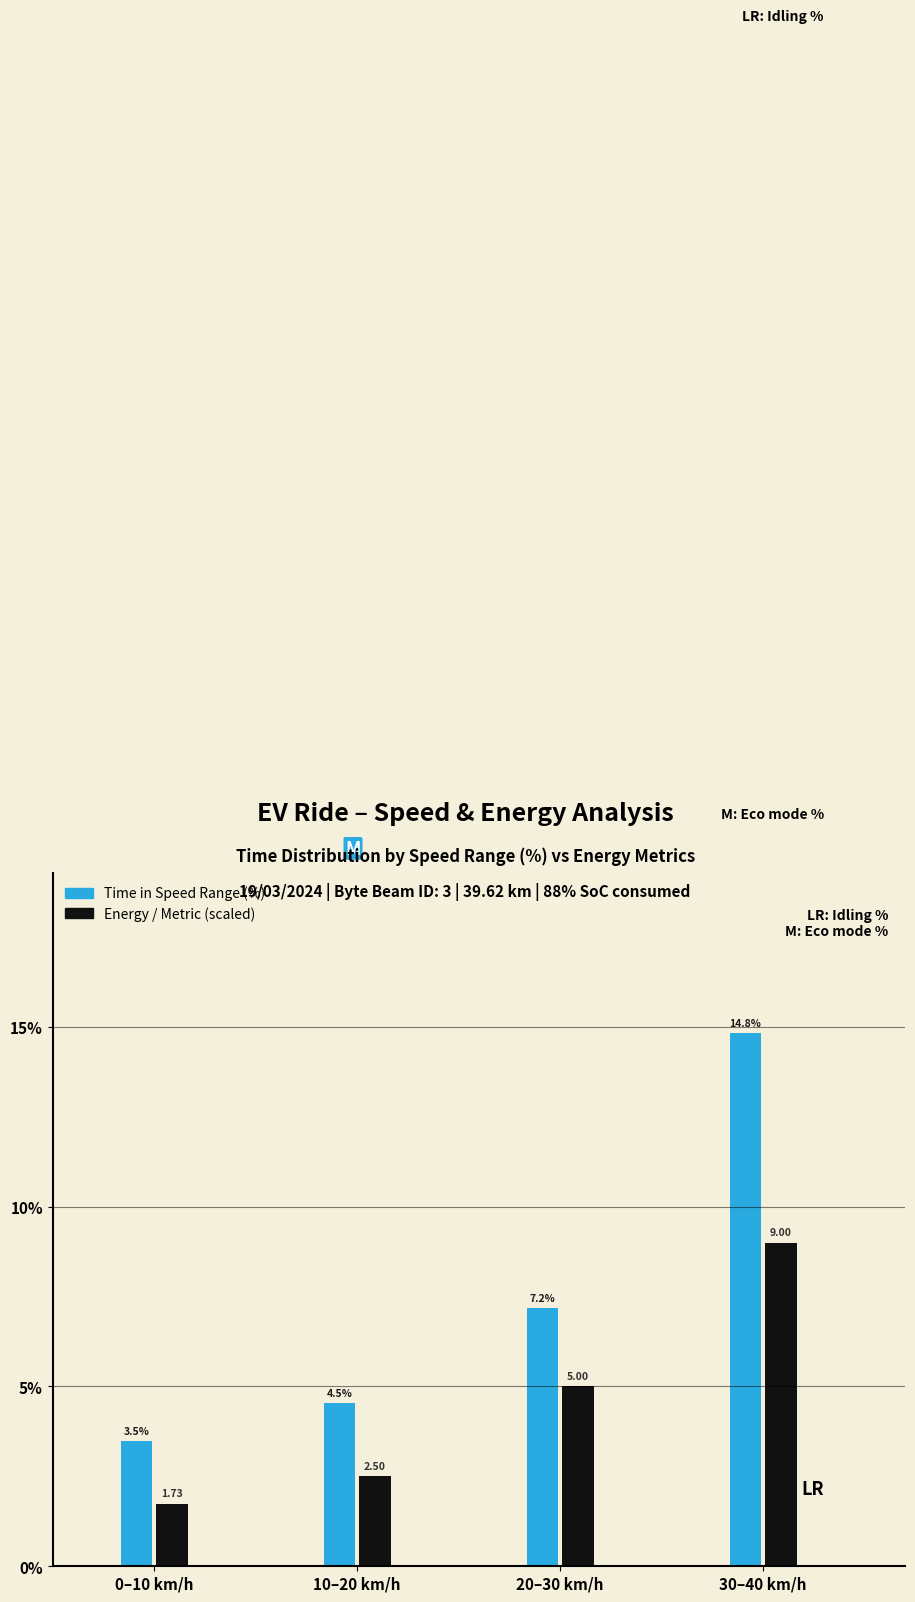

What is the sum of the Energy / Metric (scaled) values at 30–40 km/h and 0–10 km/h?

10.7